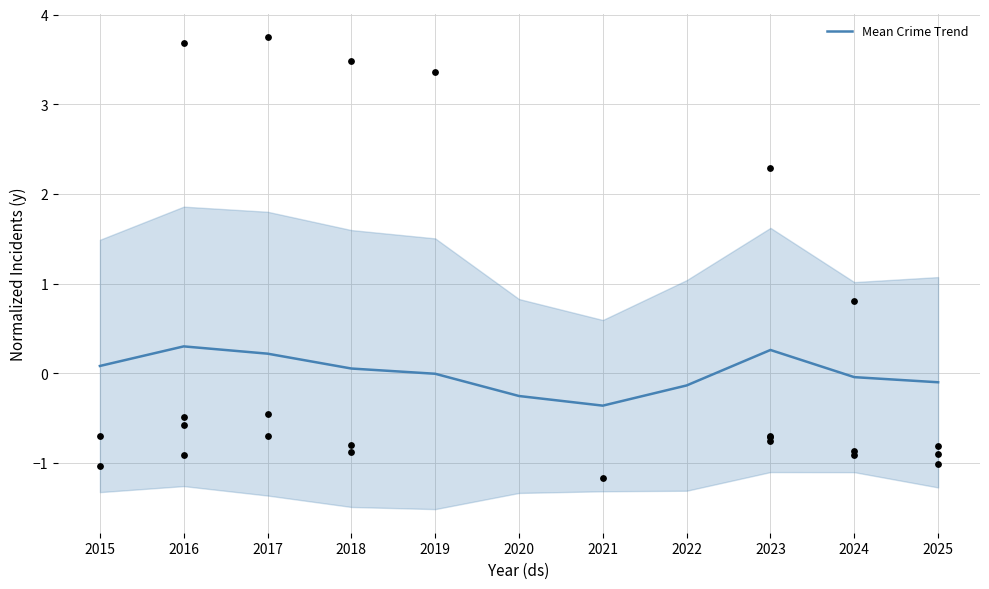

What is the change in value from 2019 to 2023?

+0.3